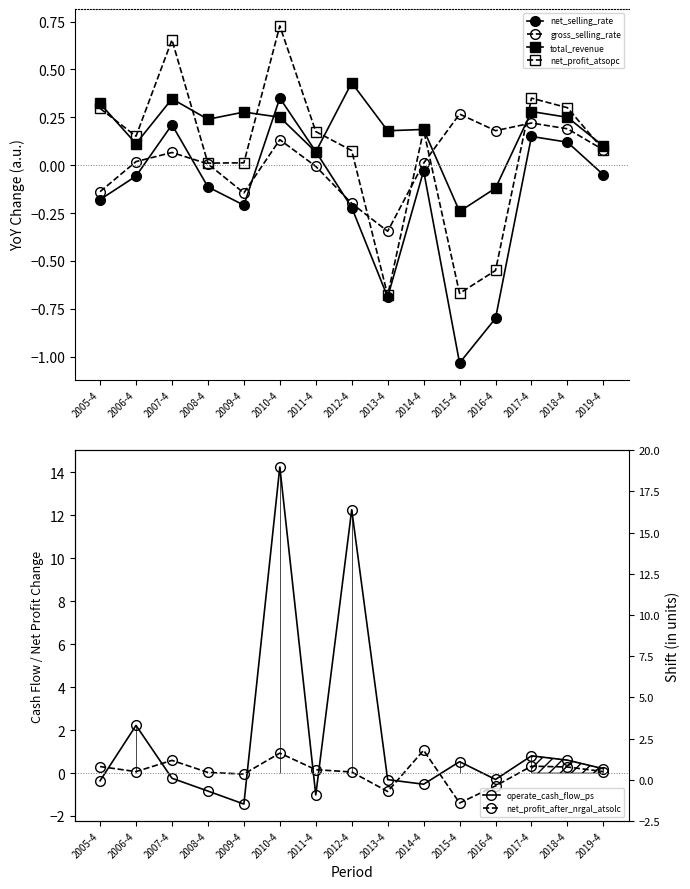

What is the sum of all net_selling_rate values?

-2.5